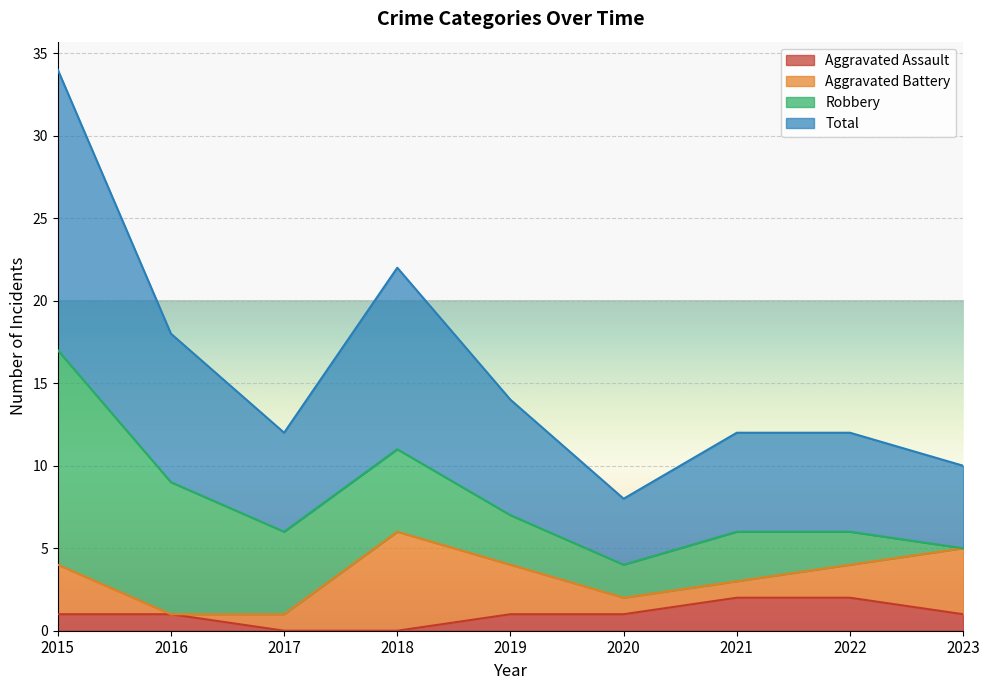

Where is Total nearest to the value 10?

2016